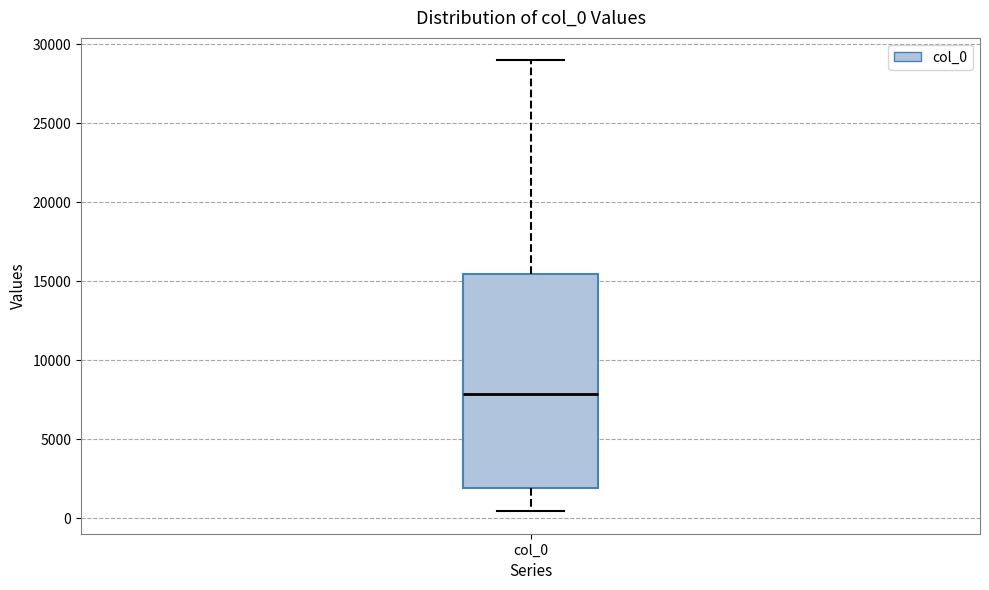

Read this box plot against the y-axis: the position of the median line, the range covered by the box, and the ends of both whiskers. The values are not printed on the chart, so give them approximately, as read against the axis.

median 8000, box 2000 to 15500, whiskers 500 to 29000